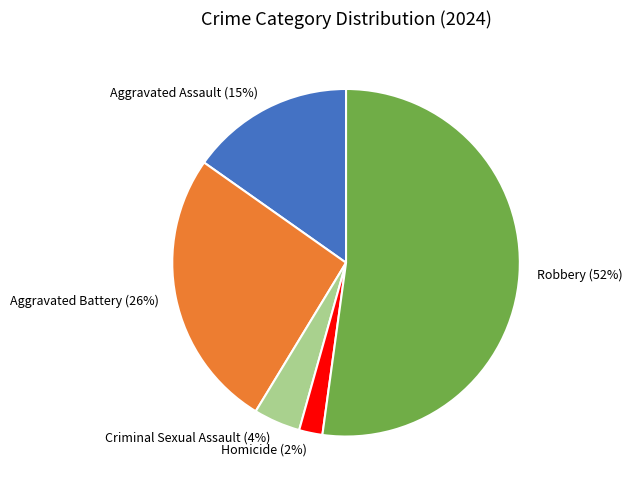

What percentage is the Criminal Sexual Assault slice, to the nearest percent?

4%